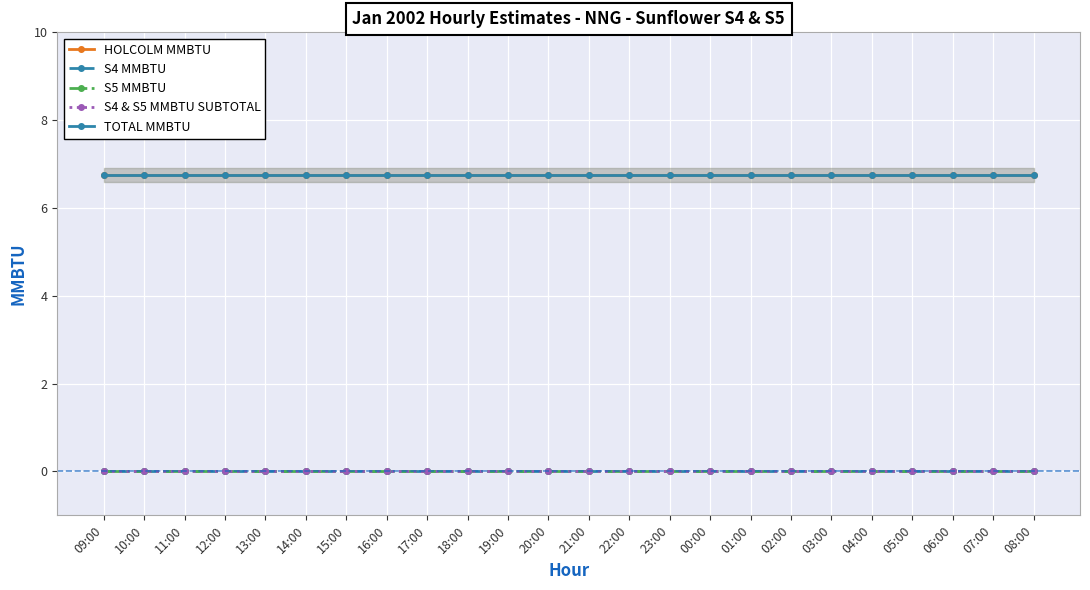

Between 14:00 and 03:00, which is larger?

14:00